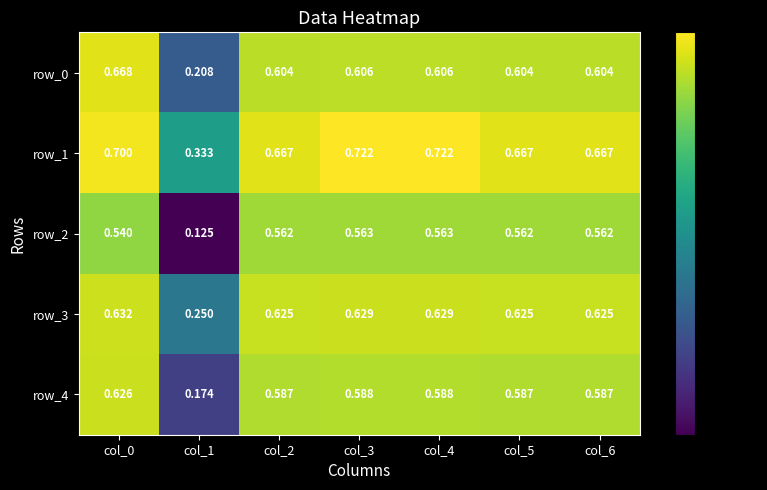

Read the row_2 value at col_4.

0.6